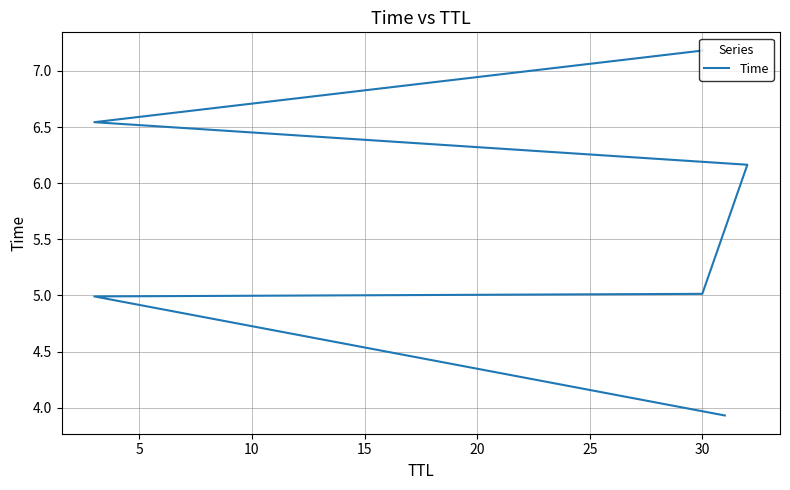

What is the greatest value displayed?

7.2